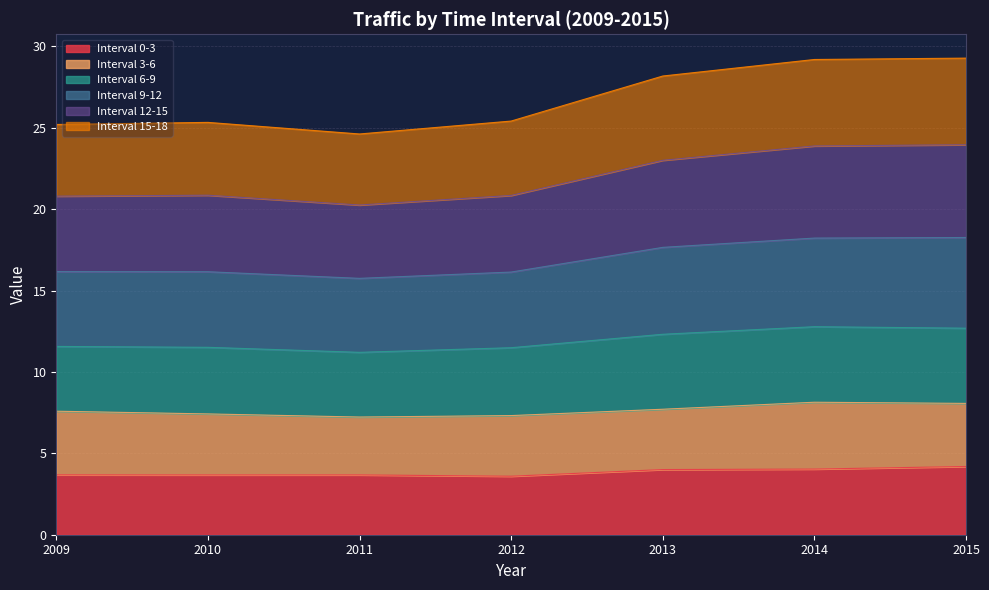

True or false: Interval 0-3 and Interval 15-18 cross at least once.

False